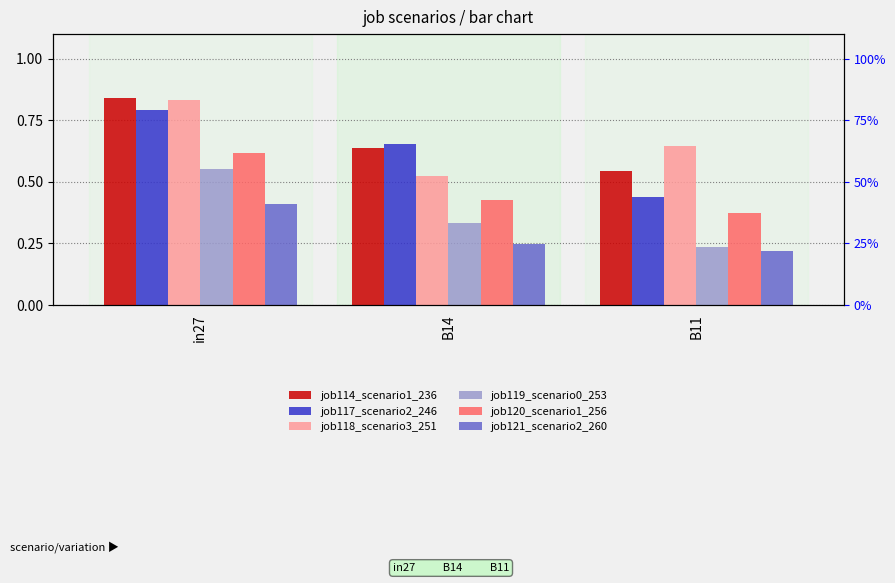

Is it true that job120_scenario1_256 equals 0.4 at B11?

True